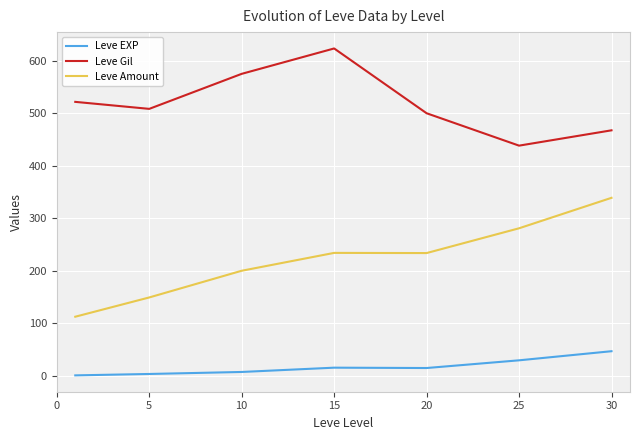

What is the difference between the maximum and minimum values in the Leve Gil series?

185.0